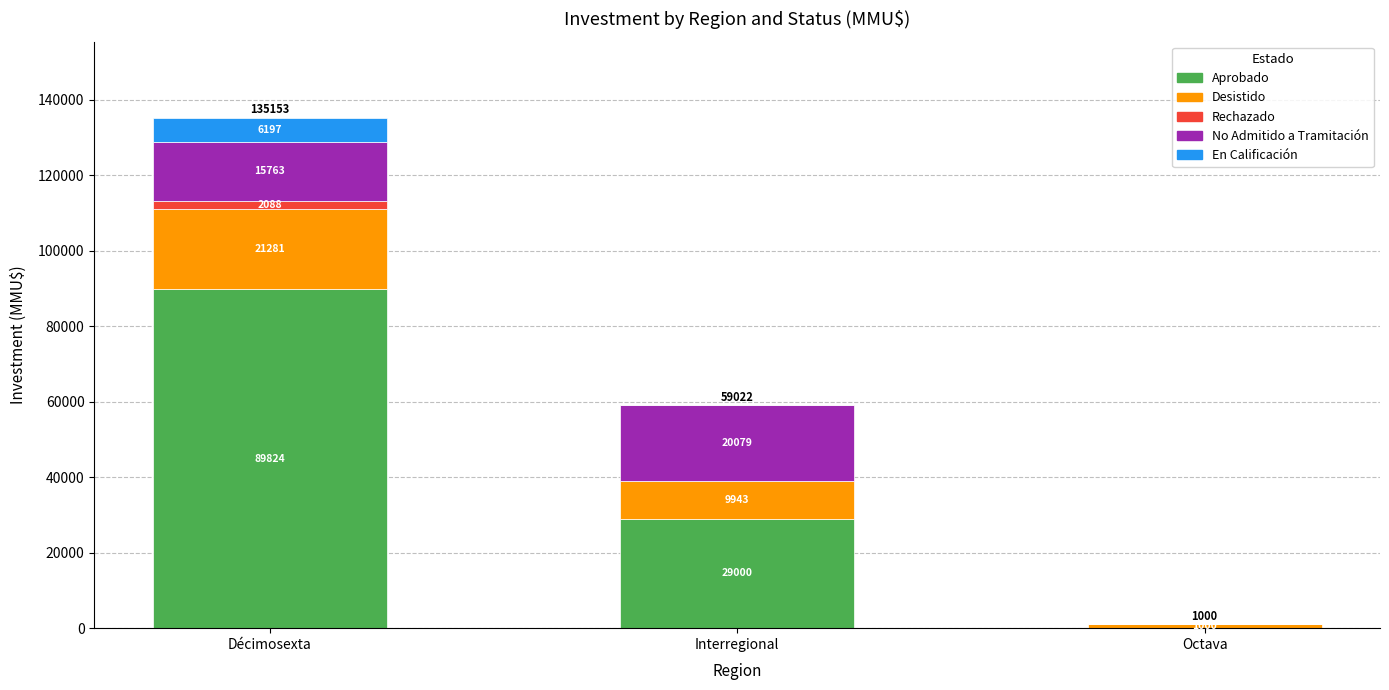

What is the highest value of the Aprobado series?

89824